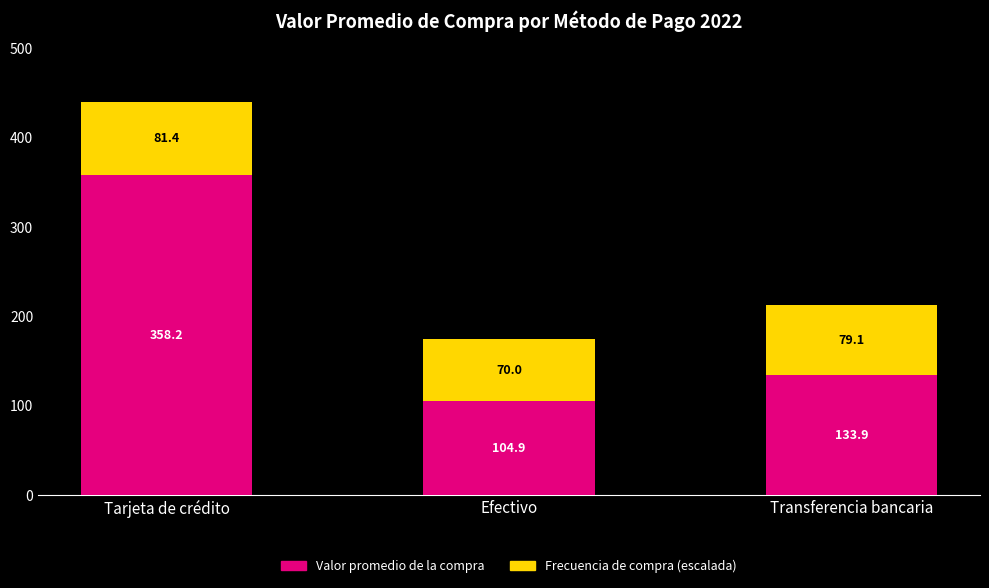

The Valor promedio de la compra series shows 485.4 at Tarjeta de crédito. True or false?

False